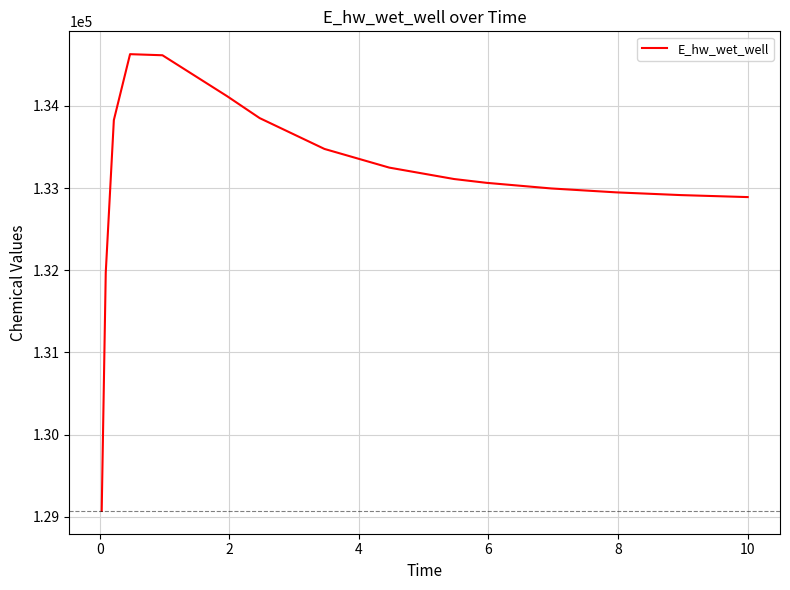

How many lines are shown in the chart?

1